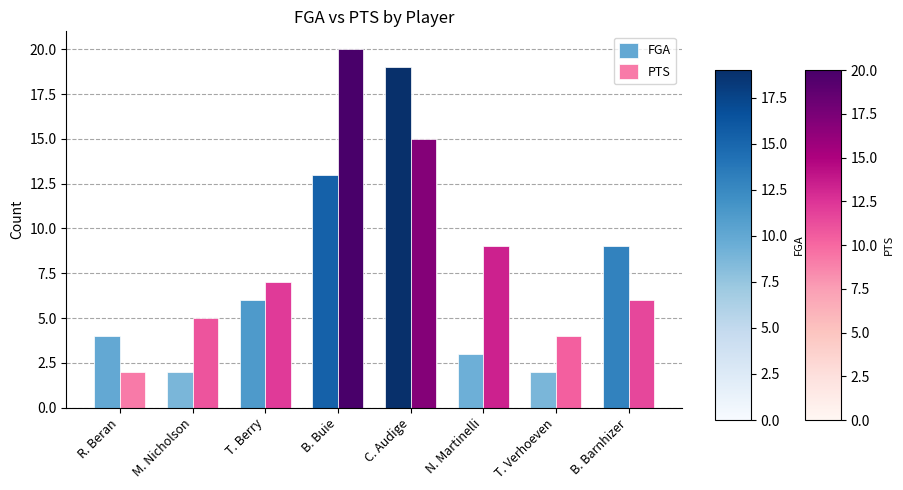

What is the label of the 5th bar from the right?

B. Buie